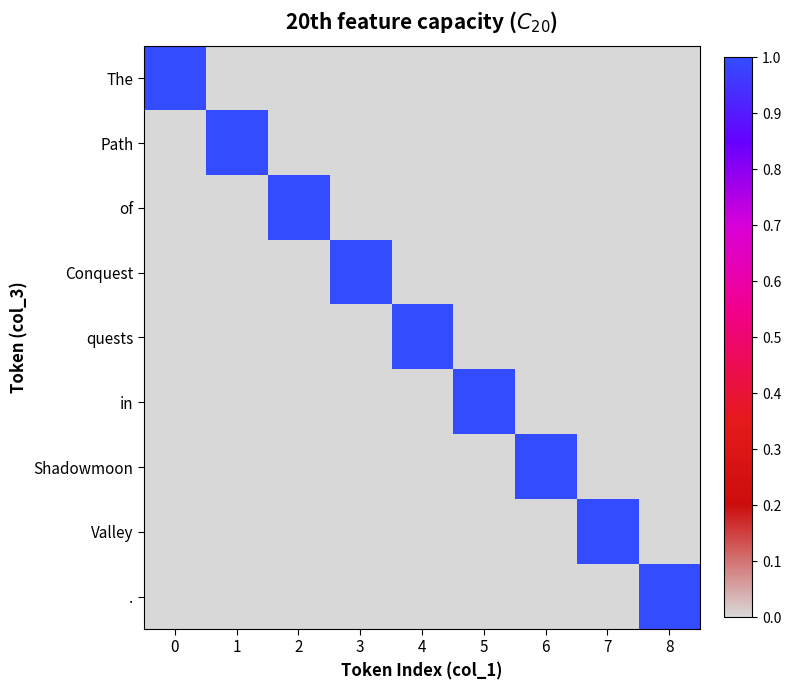

Reading left to right, transcribe all the data shown in this chart.

The: 0=1	1=0	2=0	3=0	4=0	5=0	6=0	7=0	8=0
Path: 0=0	1=1	2=0	3=0	4=0	5=0	6=0	7=0	8=0
of: 0=0	1=0	2=1	3=0	4=0	5=0	6=0	7=0	8=0
Conquest: 0=0	1=0	2=0	3=1	4=0	5=0	6=0	7=0	8=0
quests: 0=0	1=0	2=0	3=0	4=1	5=0	6=0	7=0	8=0
in: 0=0	1=0	2=0	3=0	4=0	5=1	6=0	7=0	8=0
Shadowmoon: 0=0	1=0	2=0	3=0	4=0	5=0	6=1	7=0	8=0
Valley: 0=0	1=0	2=0	3=0	4=0	5=0	6=0	7=1	8=0
.: 0=0	1=0	2=0	3=0	4=0	5=0	6=0	7=0	8=1